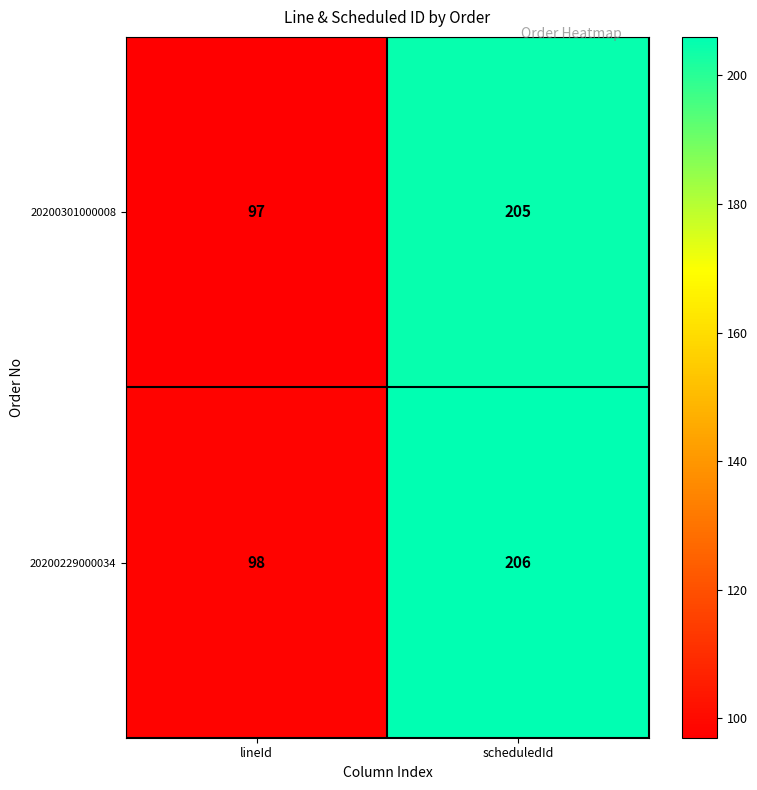

What is the spread (max minus min) of values at lineId?

1